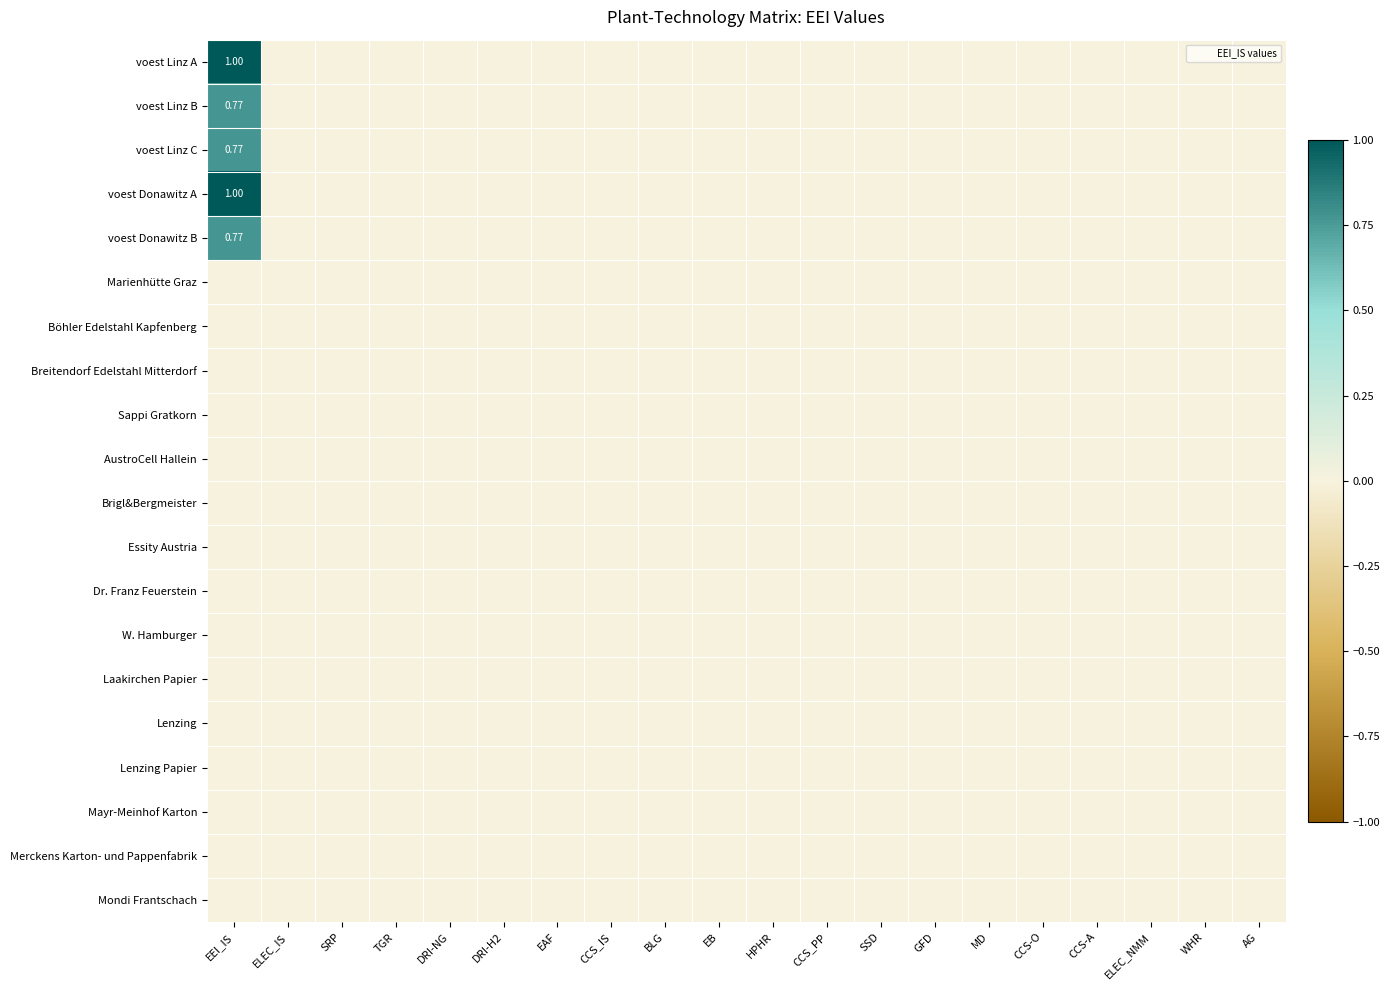

At which category is the sum across all series the highest?

EEI_IS